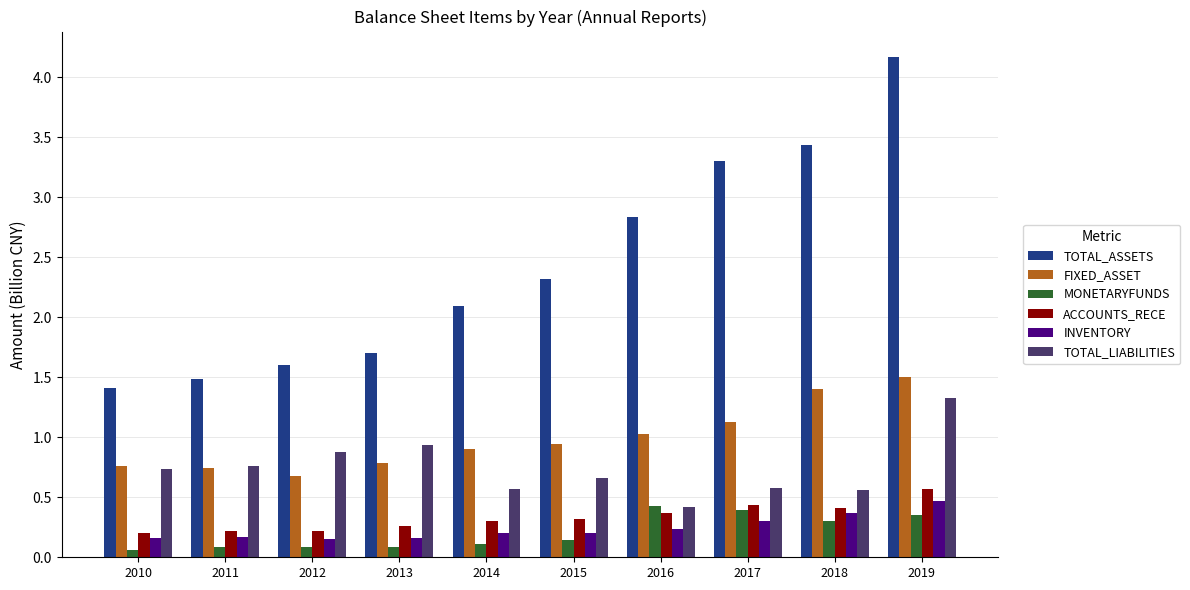

Are the bars horizontal?

No